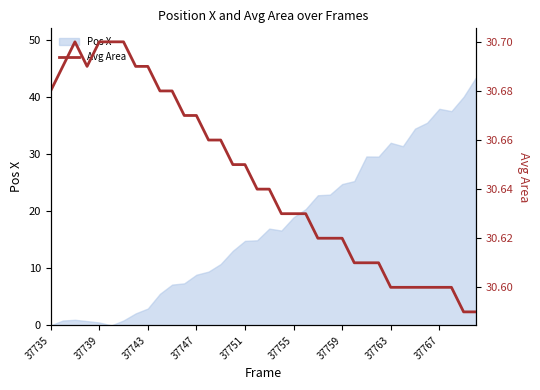

What is the maximum value for Pos X?

43.4